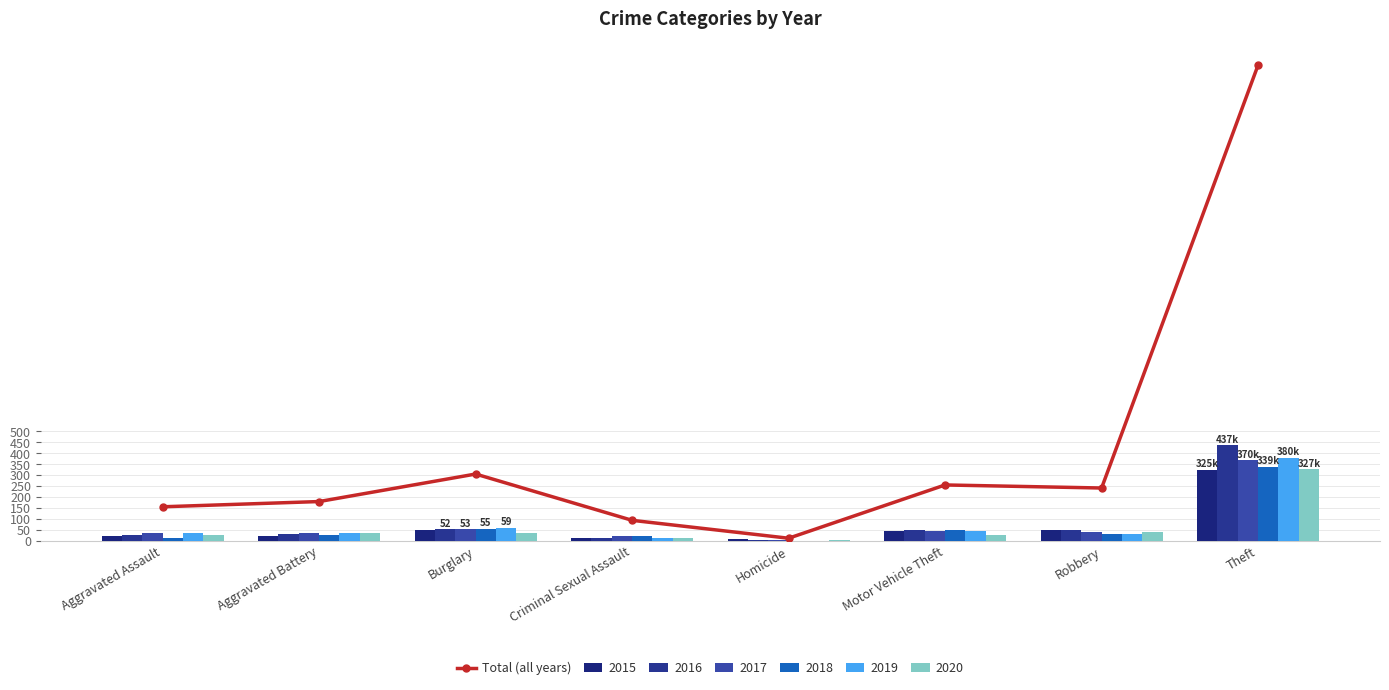

Where does the data first go above 241?

Burglary